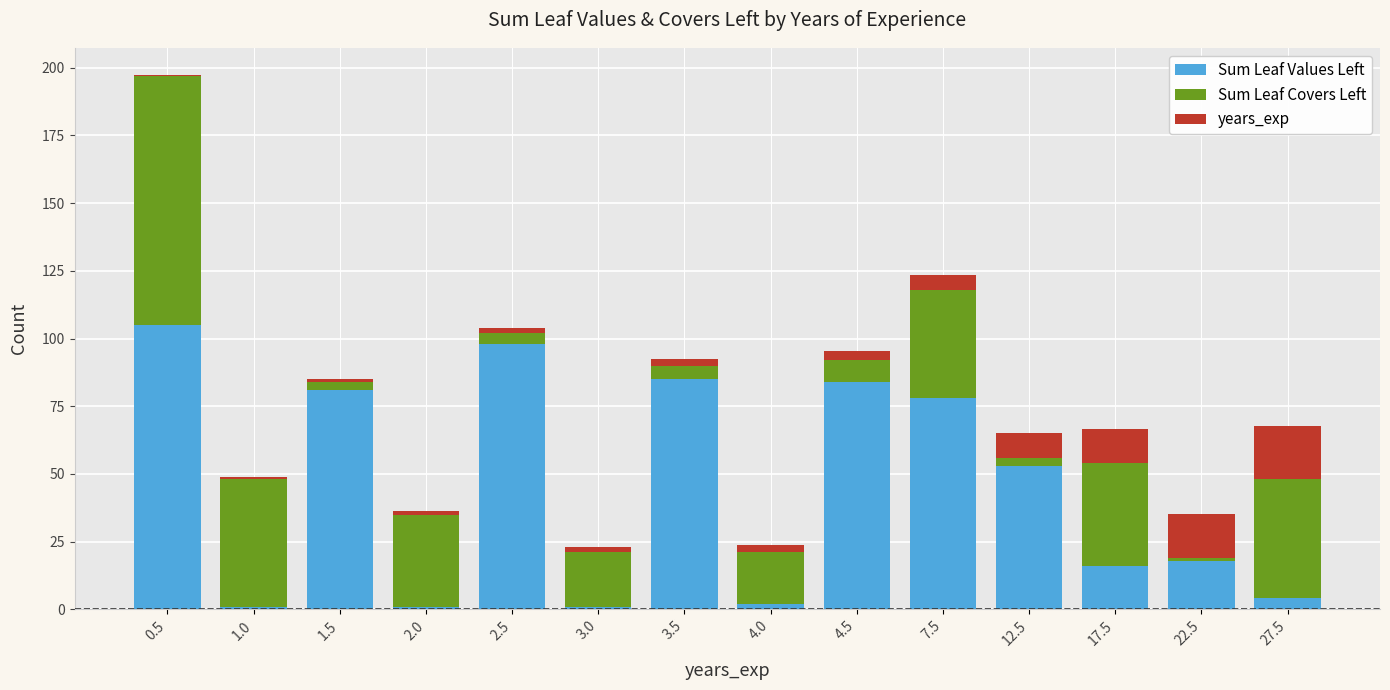

The value of Sum Leaf Values Left at 4.5 is 84.0. True or false?

True